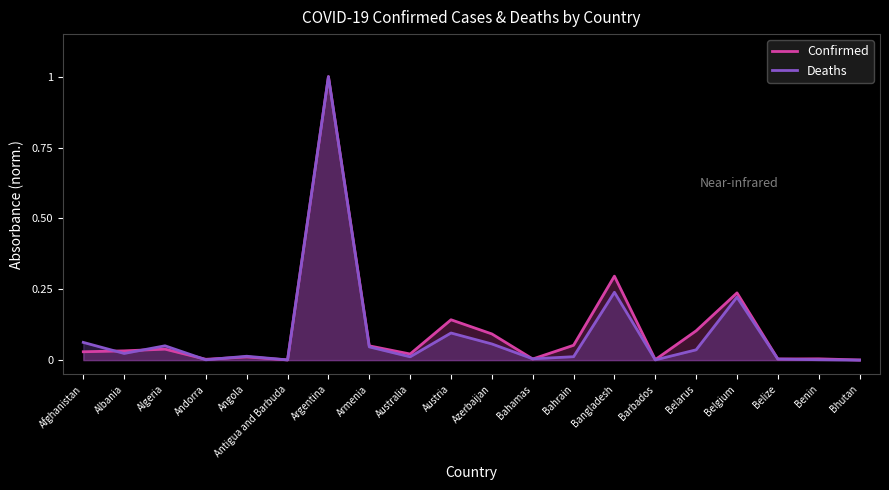

In Confirmed, how many points are lower than both neighbors (excluding endpoints)?

6